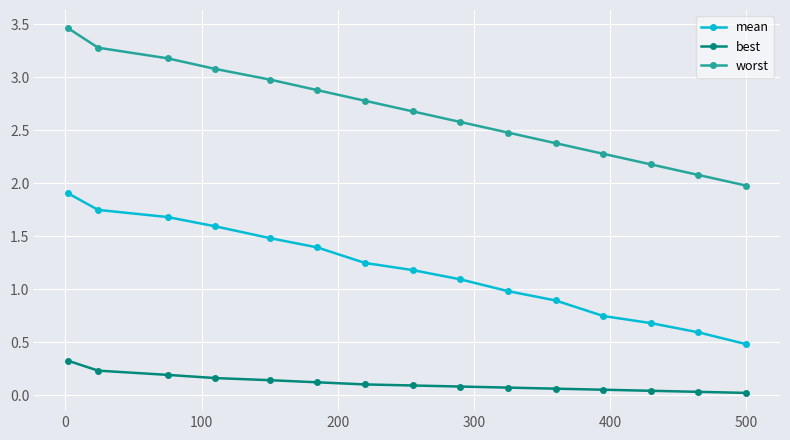

How many lines are shown in the chart?

3